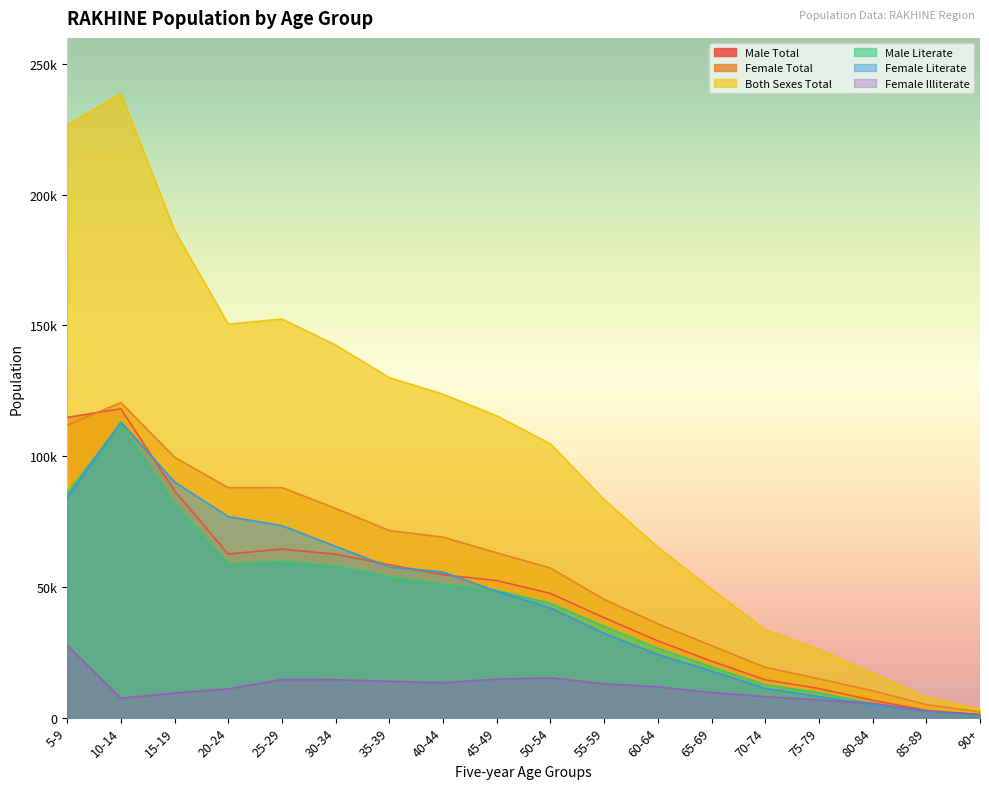

What is the total value across all series at 25-29?

452737